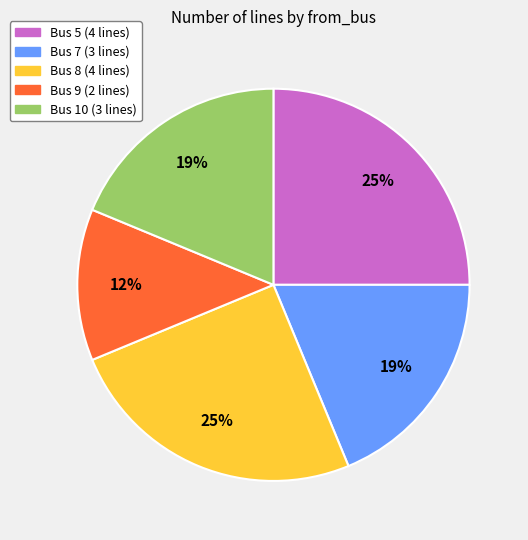

How many slices are in this pie chart?

5